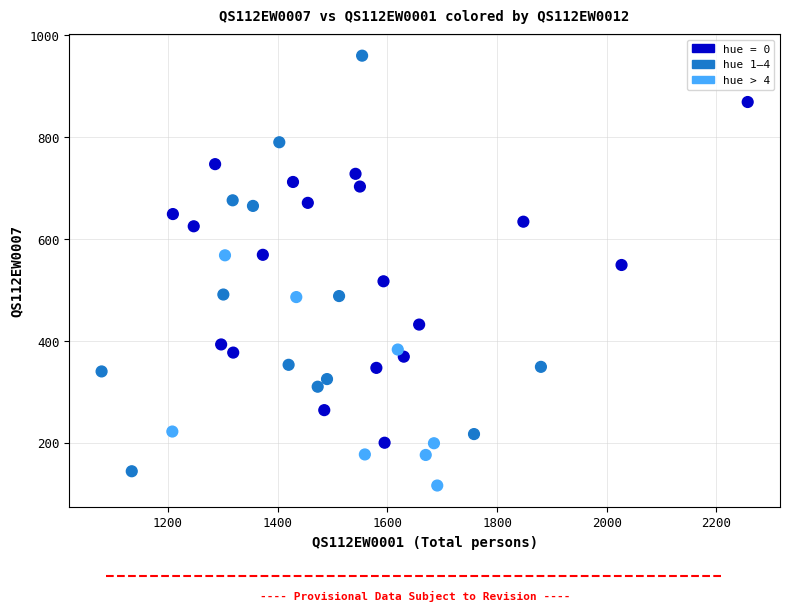

What is the range of Y values (max minus min)?

844